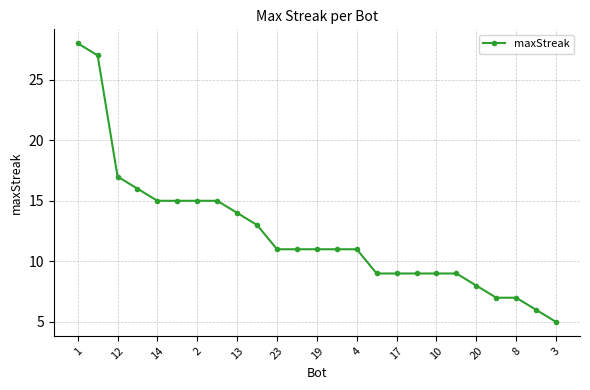

What is the value of the 2nd point from the left?

27